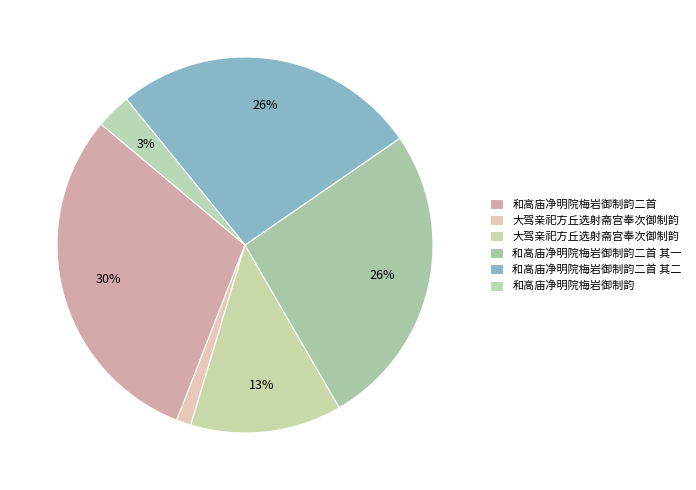

How many slices are in this pie chart?

6